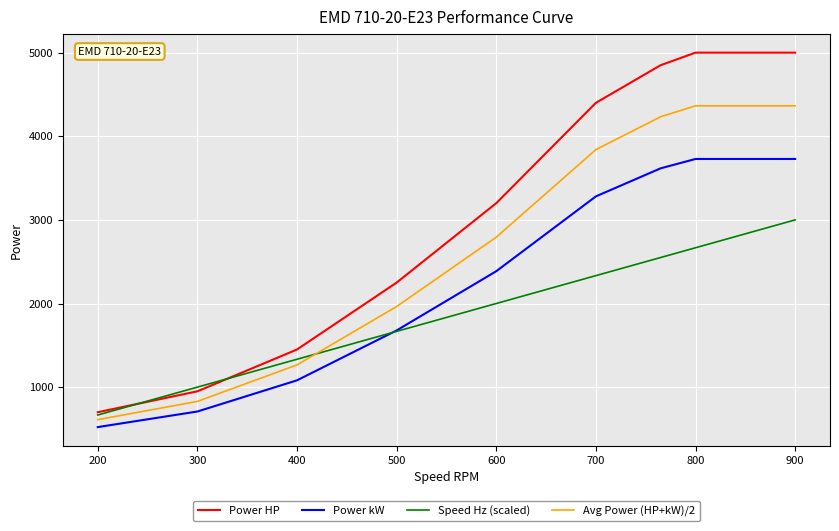

List the series in order of their overall mean, lowest first.

Speed Hz (scaled), Power kW, Avg Power (HP+kW)/2, Power HP